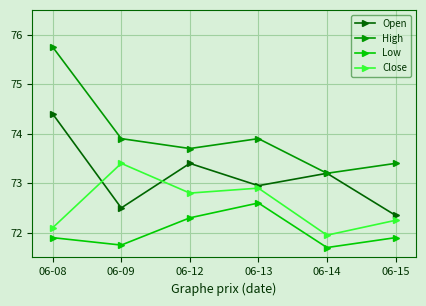

Which series has the largest range (max minus min)?

High